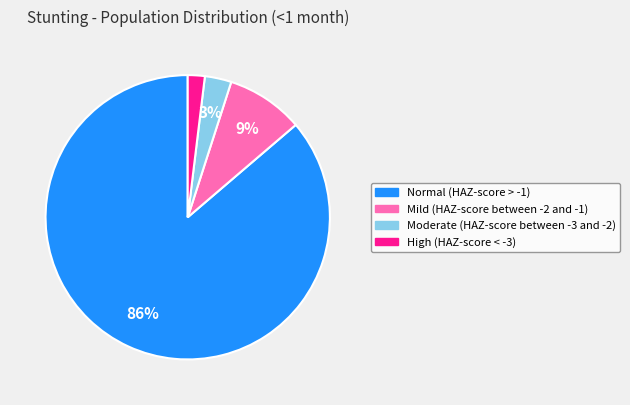

Which slice represents more than half of the pie?

Normal (HAZ-score > -1)